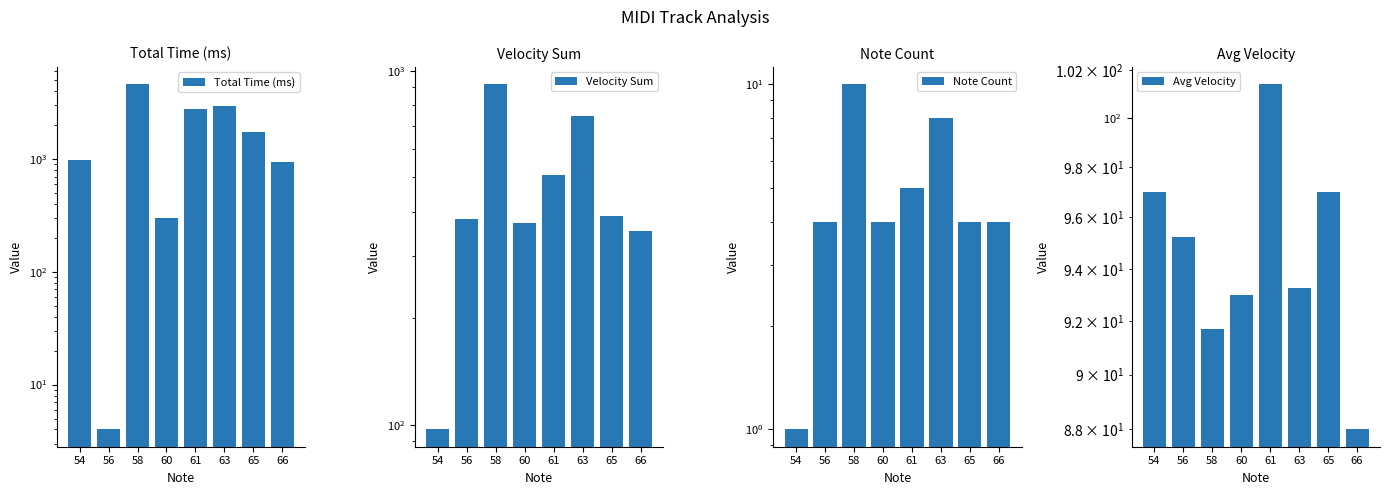

Count the number of categories in the chart.

8